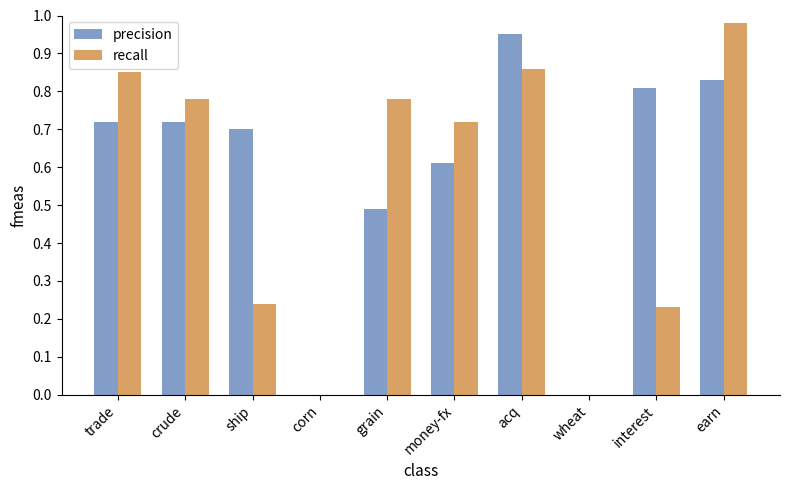

At which label does recall reach its peak?

earn